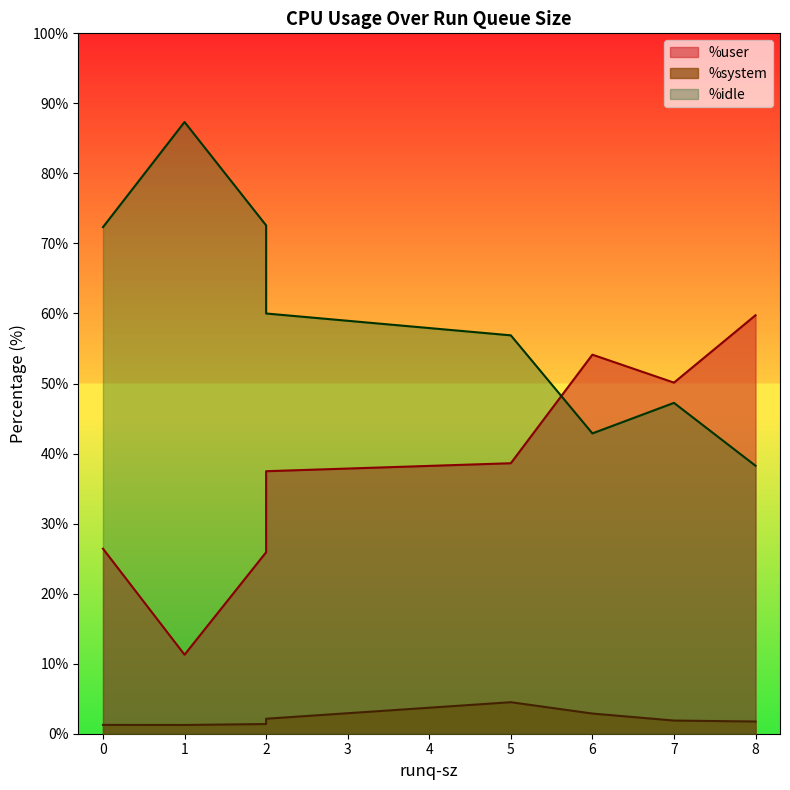

Rank the series by their average value, from lowest to highest.

%system, %user, %idle